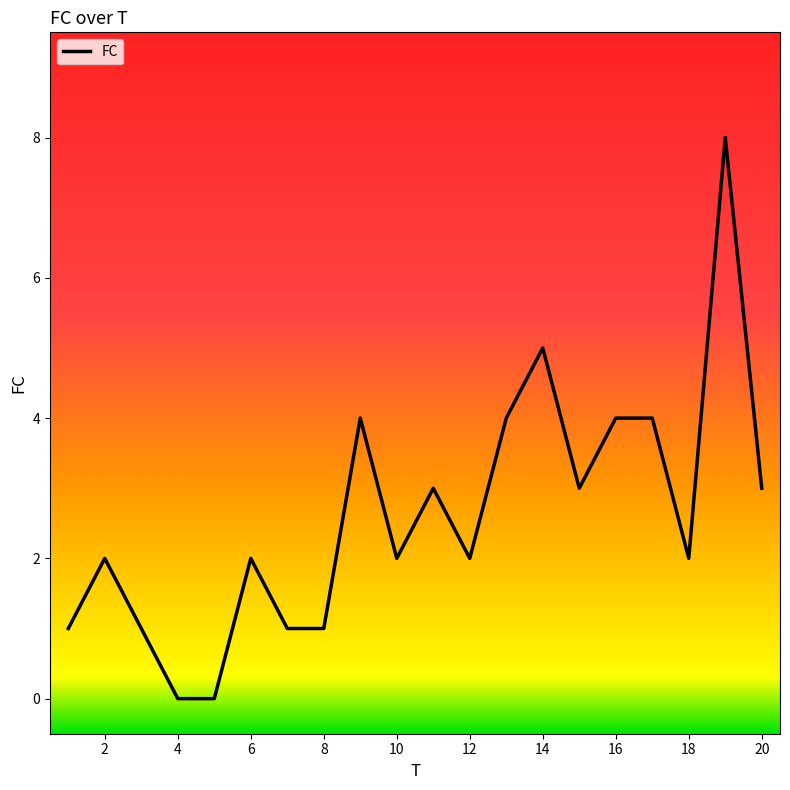

What is the difference between the maximum and minimum values?

8